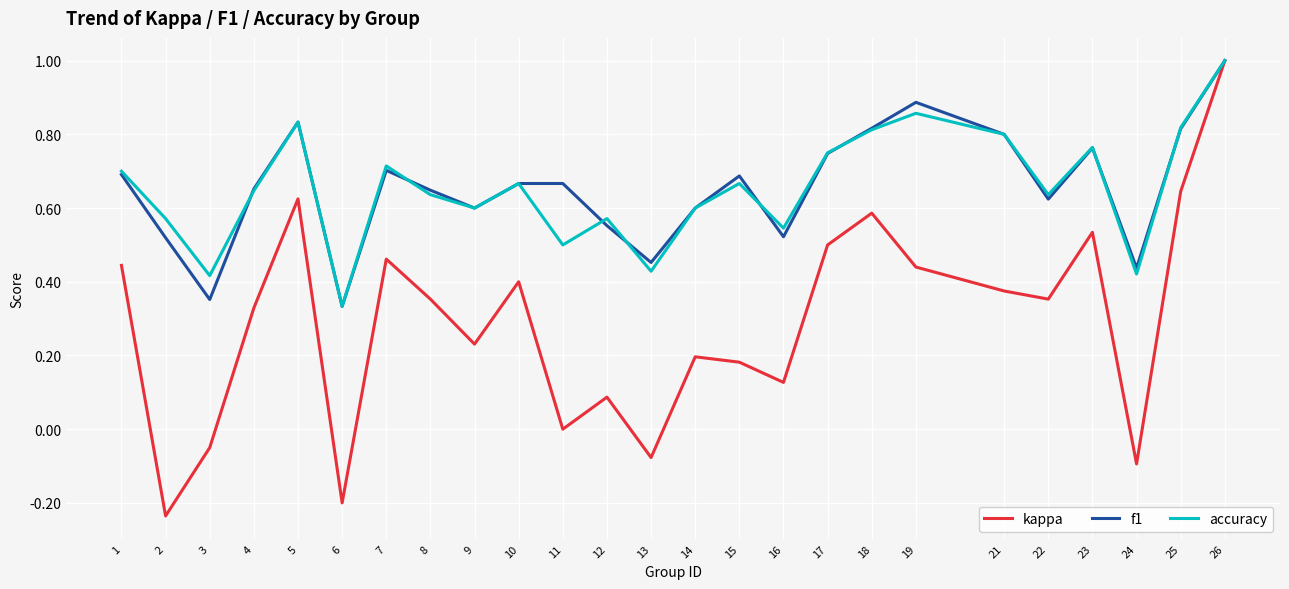

Which label corresponds to the smallest value in the chart?

2